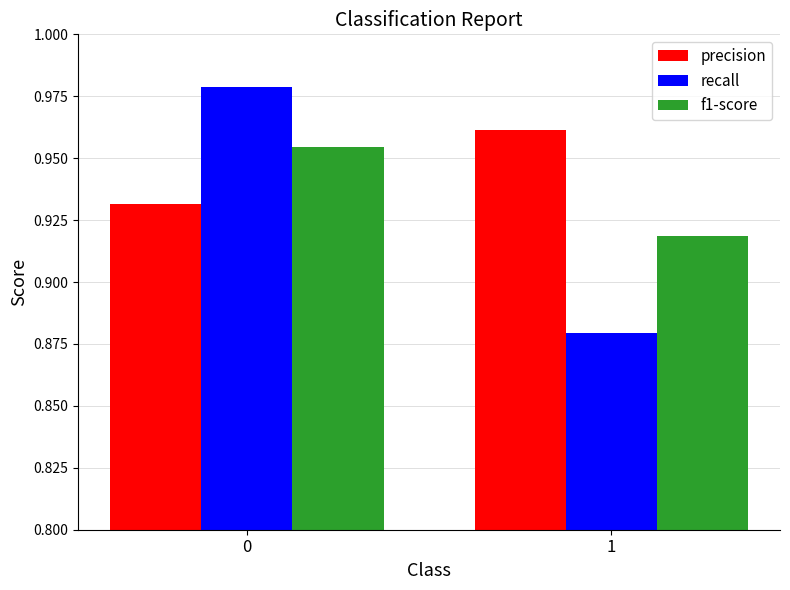

List the series in order of their overall mean, lowest first.

recall, f1-score, precision